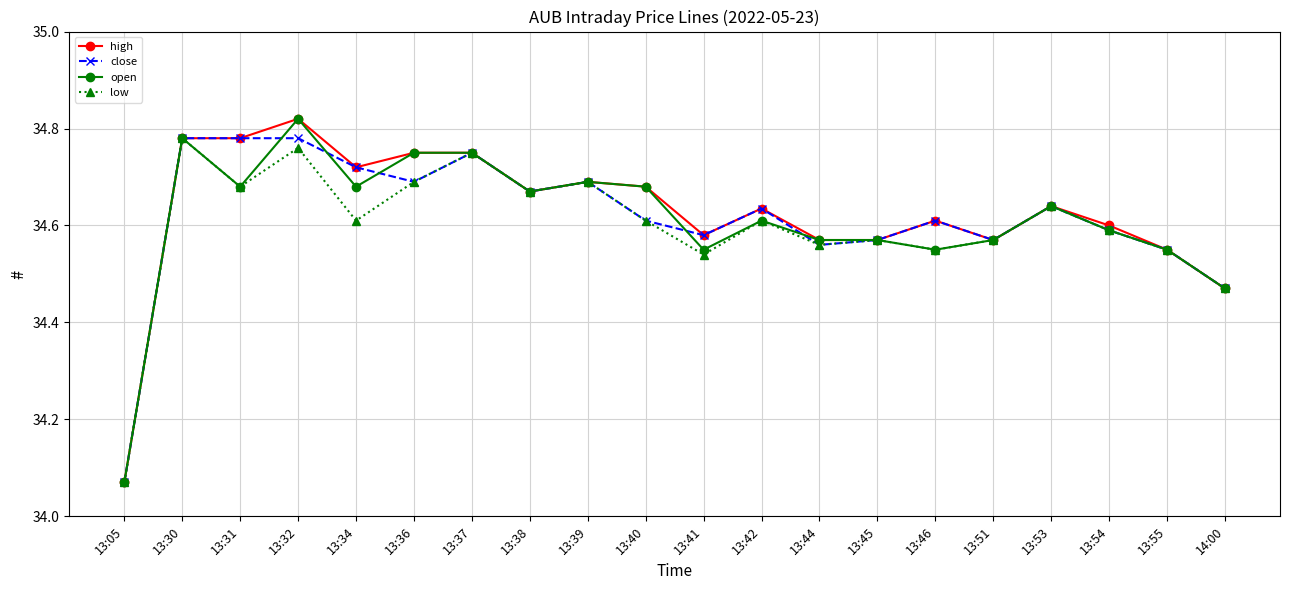

At which label is open closest to 34?

13:05